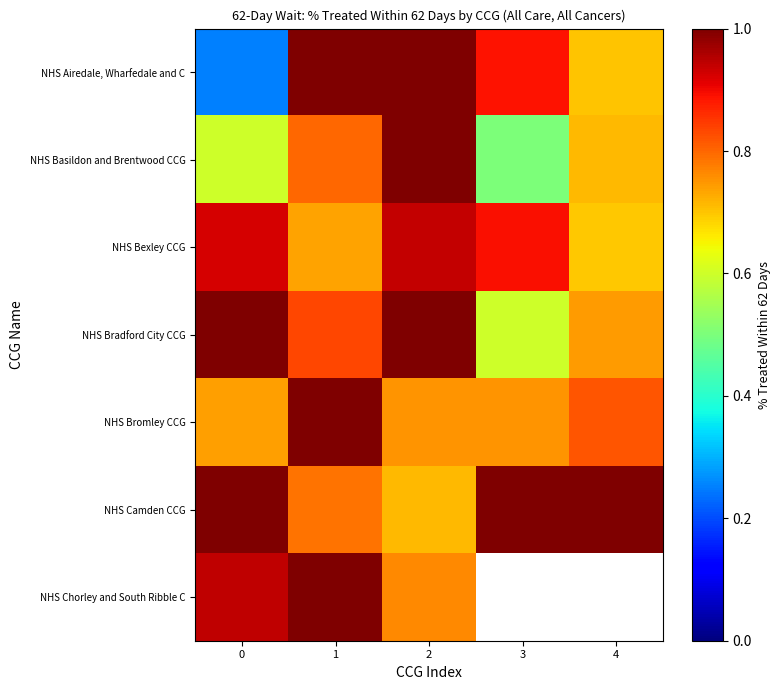

At which label is NHS Bradford City CCG closest to 0?

3